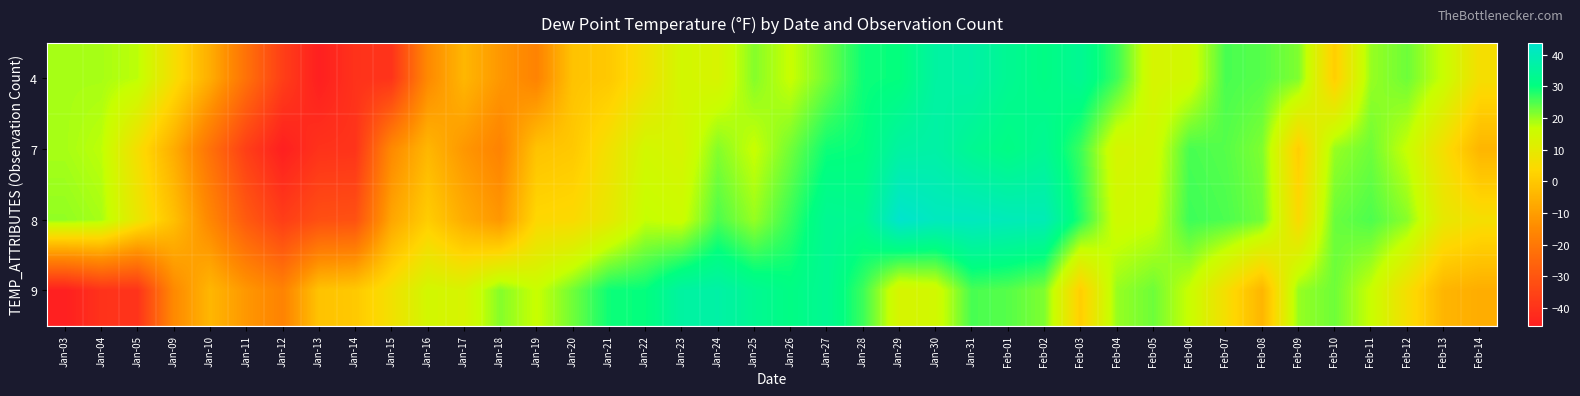

Which has a higher value, Feb-07 or Feb-04?

Feb-04